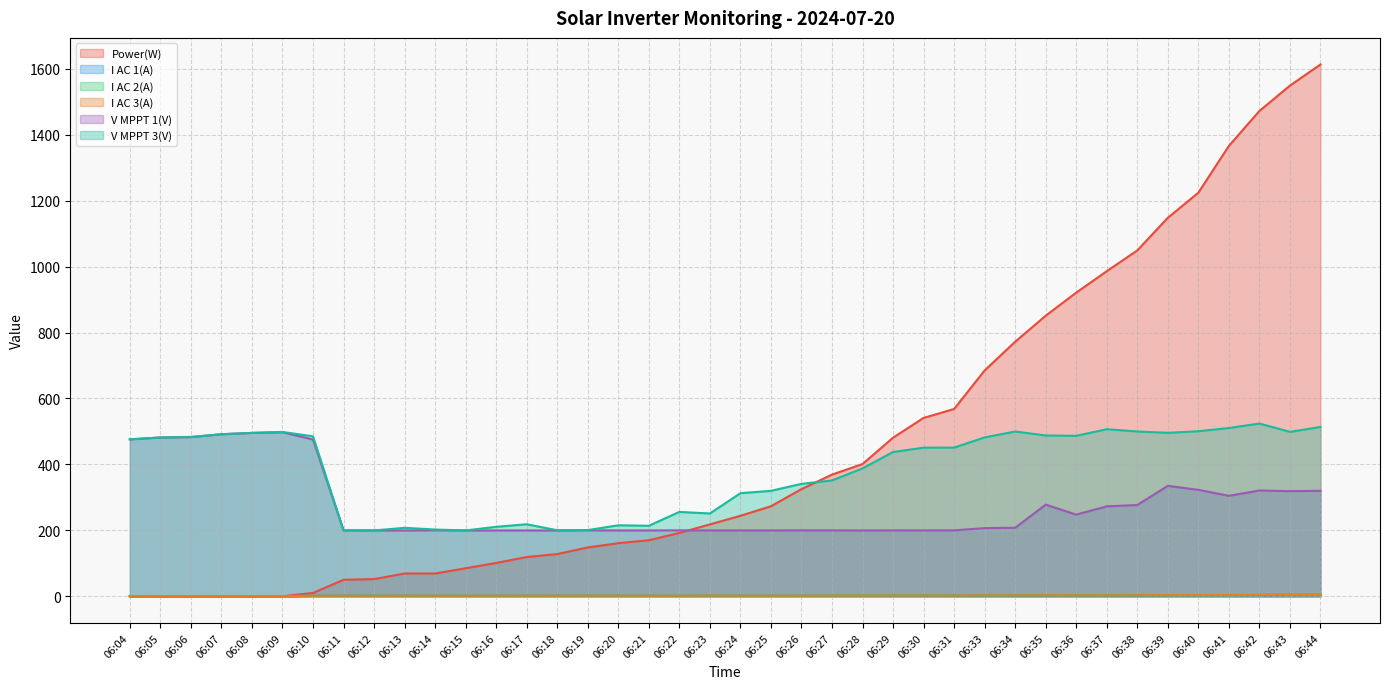

Which has a higher value, 06:17 or 06:04?

06:17